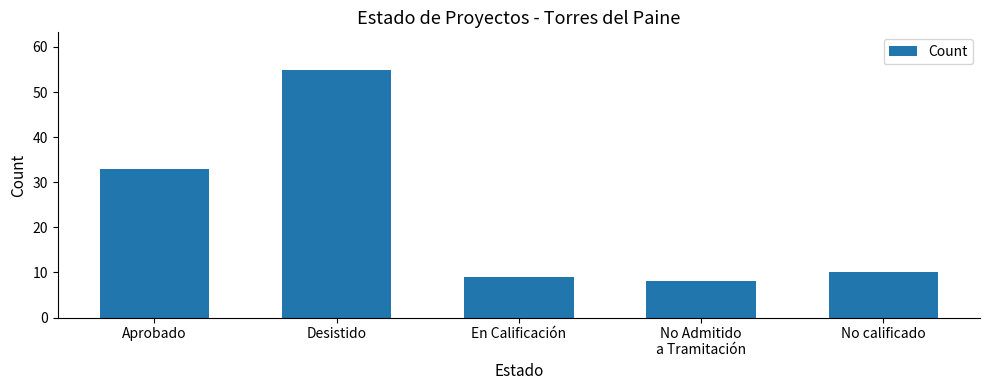

Which category has the highest value across all series?

Desistido